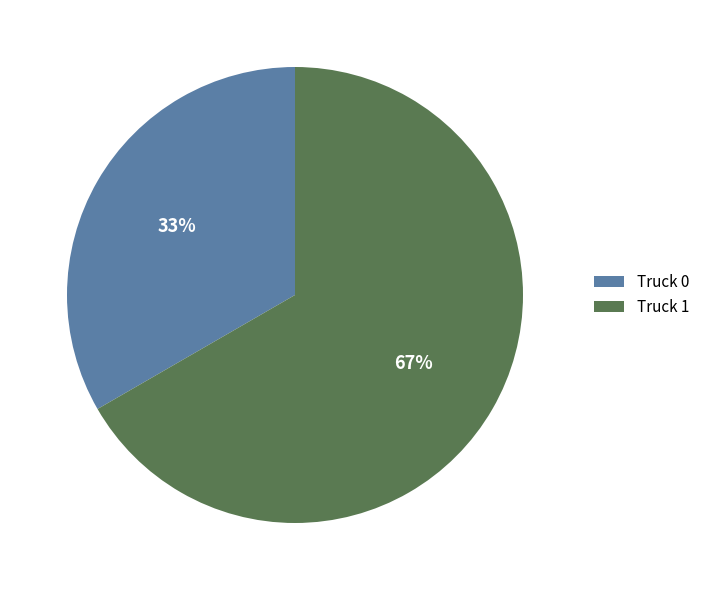

Is it true that Truck 1 is 75% of the pie?

False